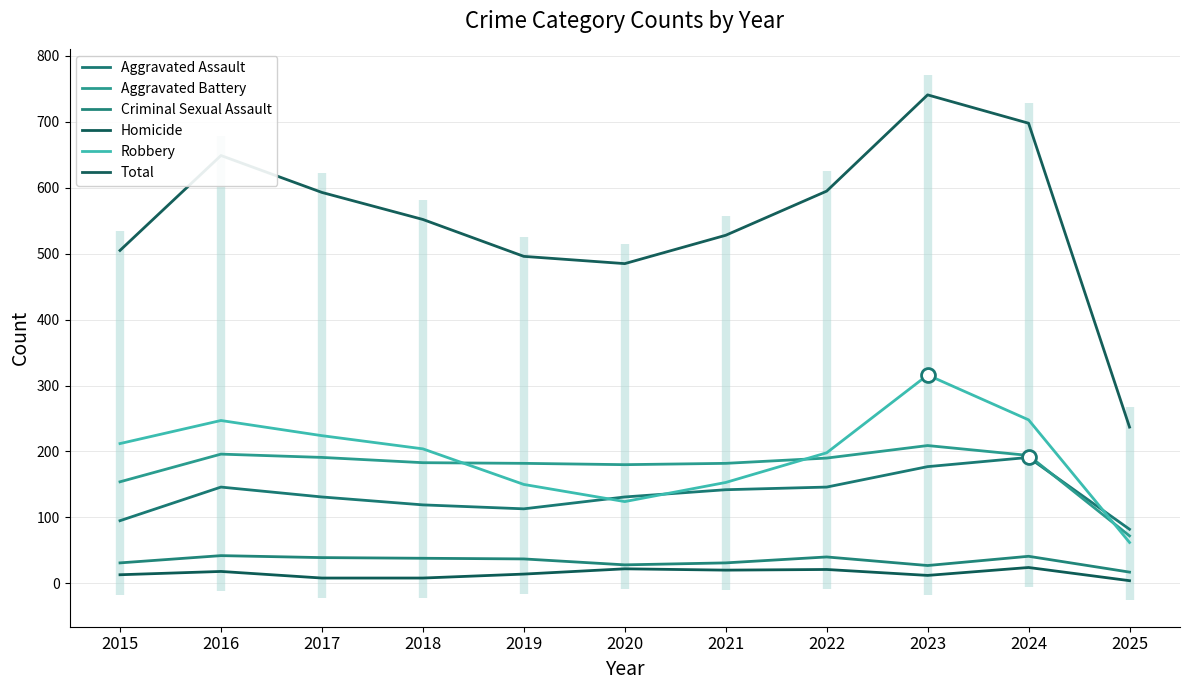

What value does the Aggravated Battery series have at 2023, to the nearest 10?

210